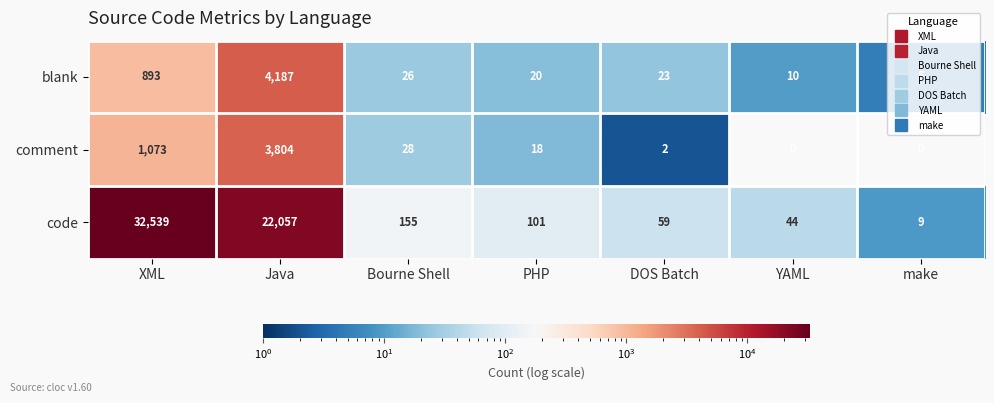

What is the average value of the code series?

7852